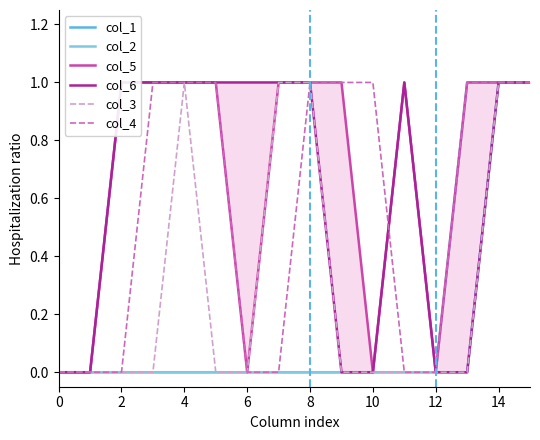

What is the difference between the second highest and minimum values in the col_4 series?

1